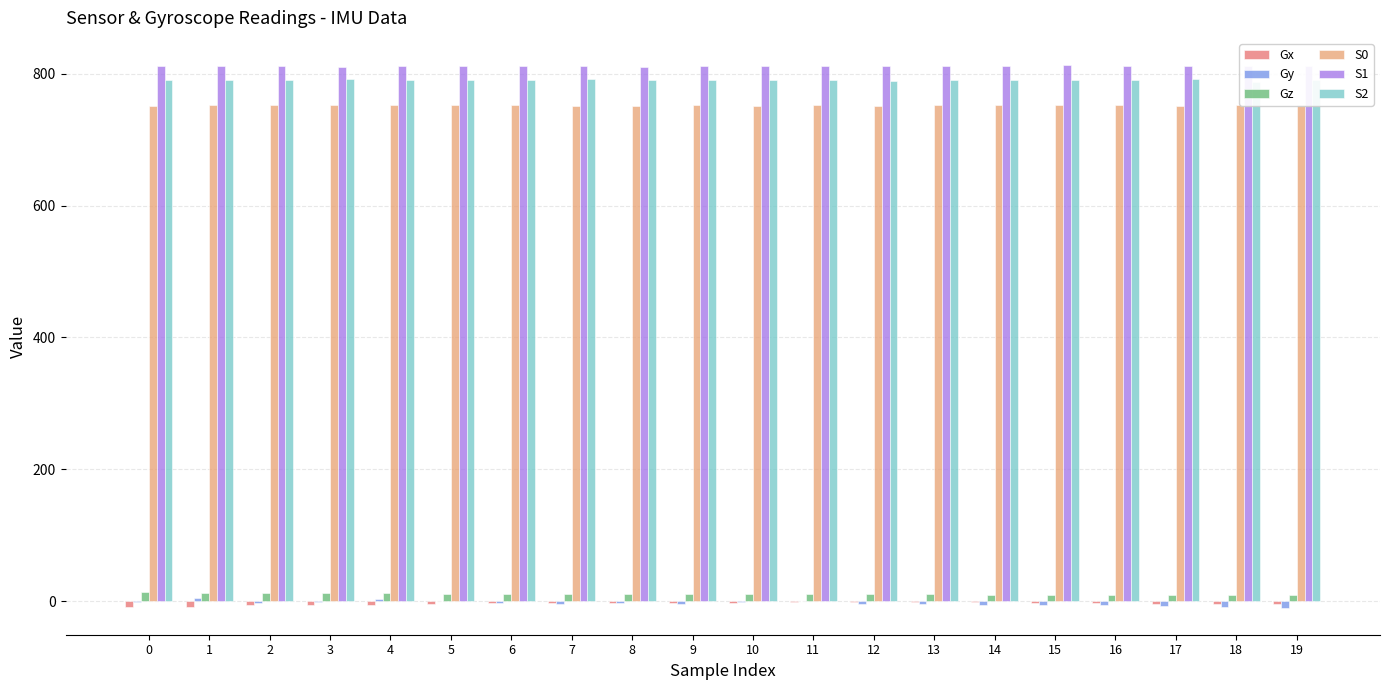

Rank the series at 12 from highest to lowest value.

S1, S2, S0, Gz, Gx, Gy